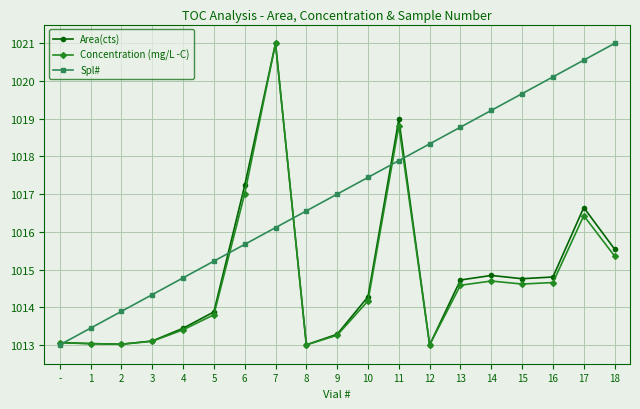

True or false: Concentration (mg/L -C) has a value of 1579.8 at 13.

False